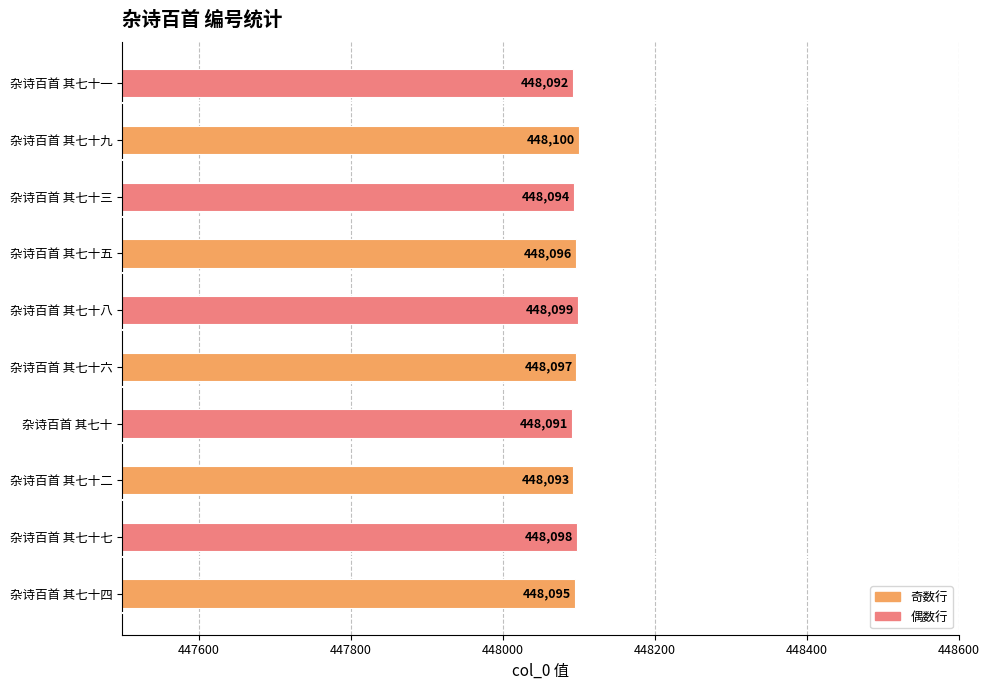

Which has a higher value, 杂诗百首 其七十四 or 杂诗百首 其七十五?

杂诗百首 其七十五